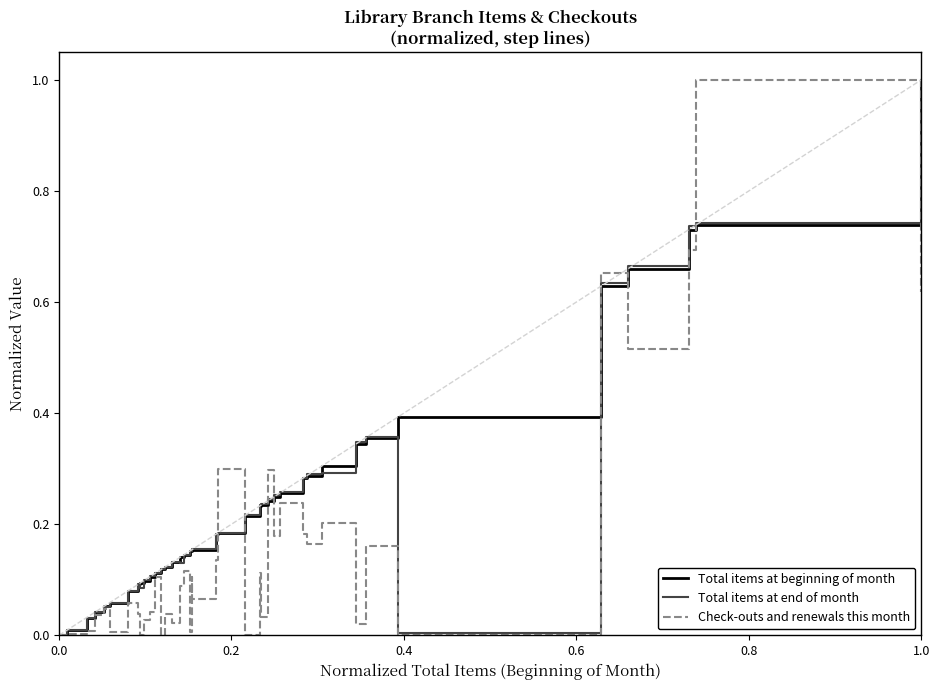

What is the greatest value displayed?

1.0